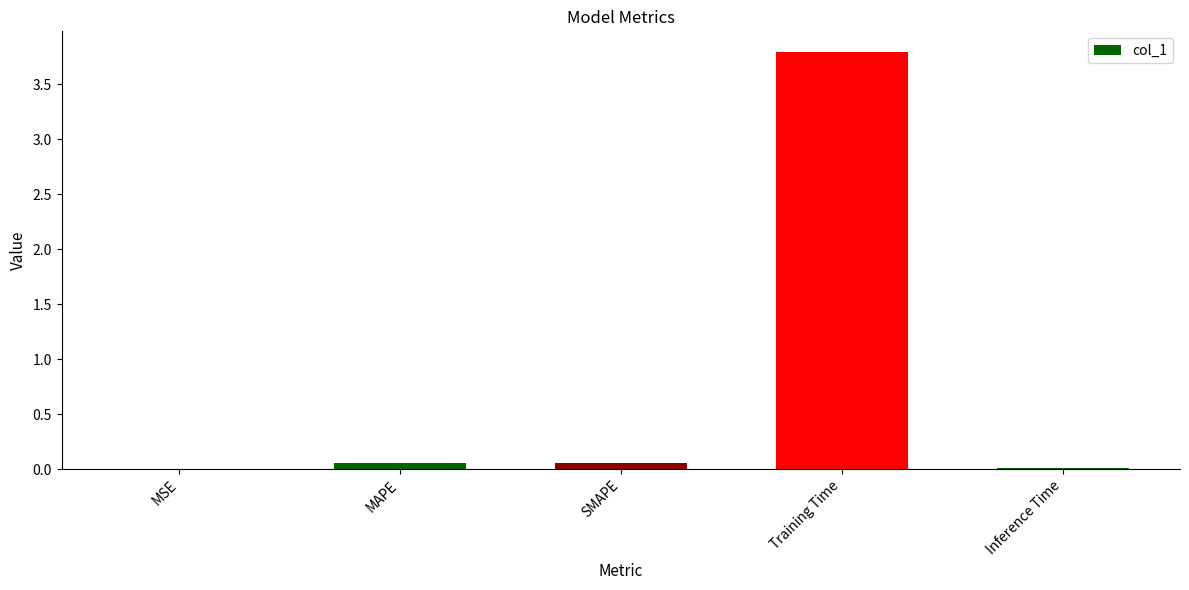

Between Training Time and SMAPE, which is larger?

Training Time